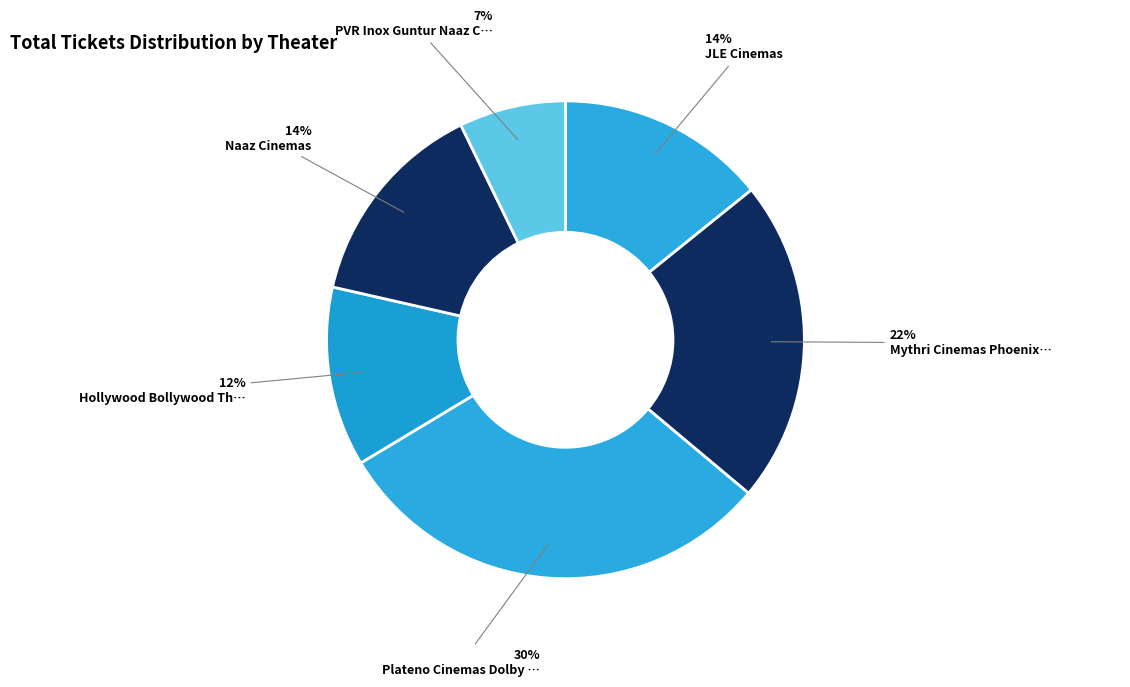

Rank the categories by value from highest to lowest.

Plateno Cinemas Dolby Atmos, Mythri Cinemas Phoenix Mall, Naaz Cinemas, Guntur, JLE Cinemas, Guntur, Hollywood Bollywood Theaters, Brodipet, PVR Inox Guntur Naaz Center Road